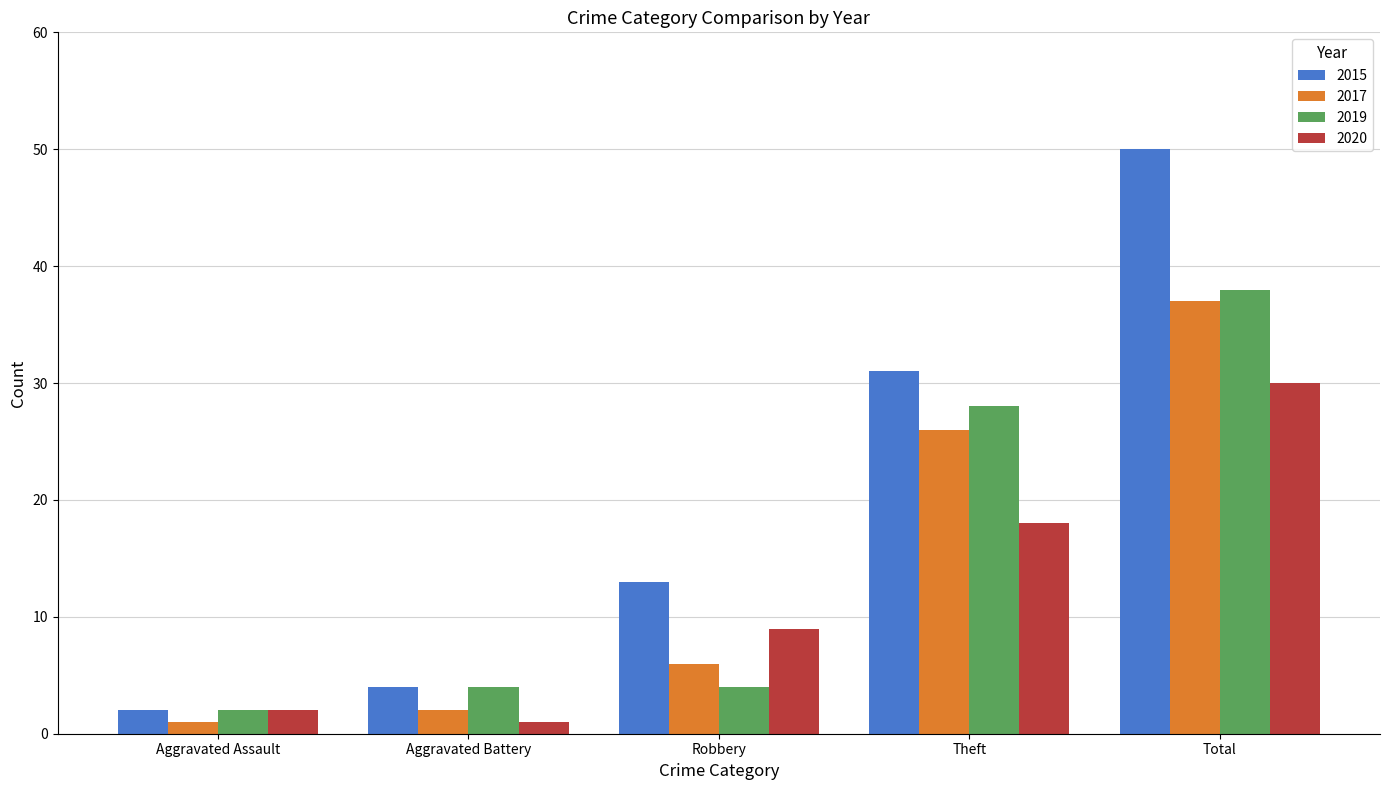

How many categories are shown in the chart?

5